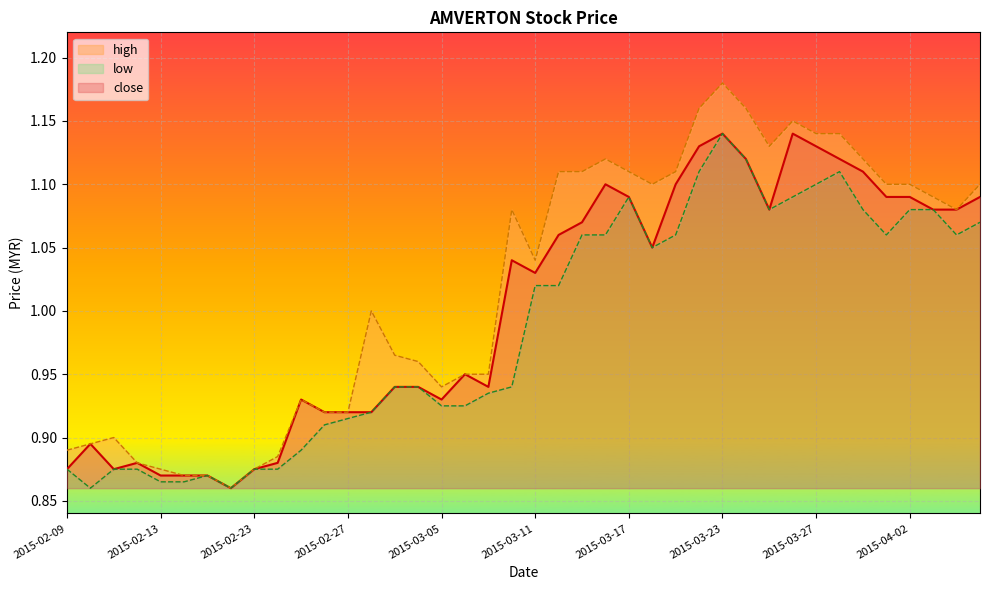

What is the value of the low point at the 24th from the left?

1.1